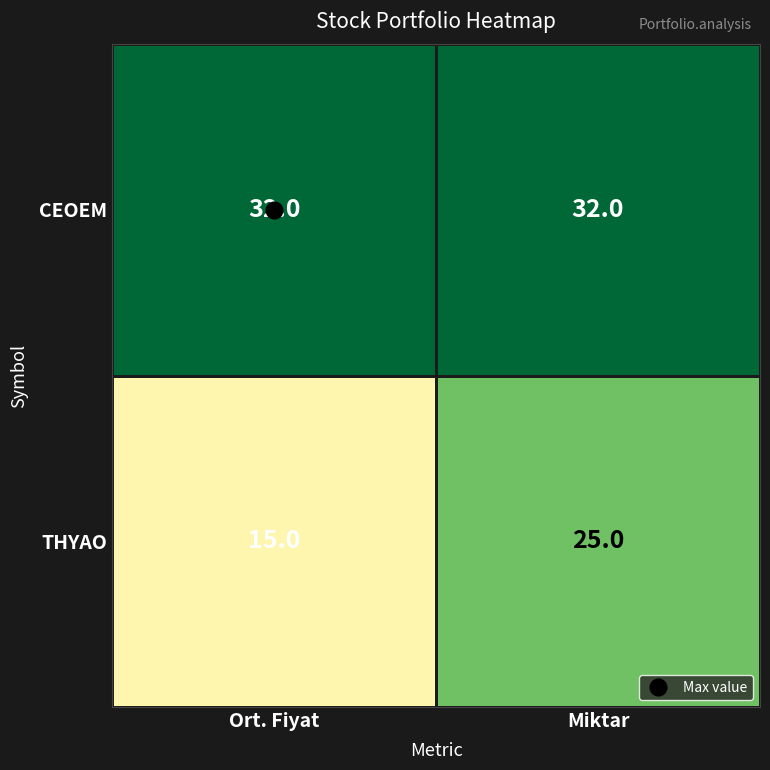

True or false: THYAO has a value of 25 at Miktar.

True